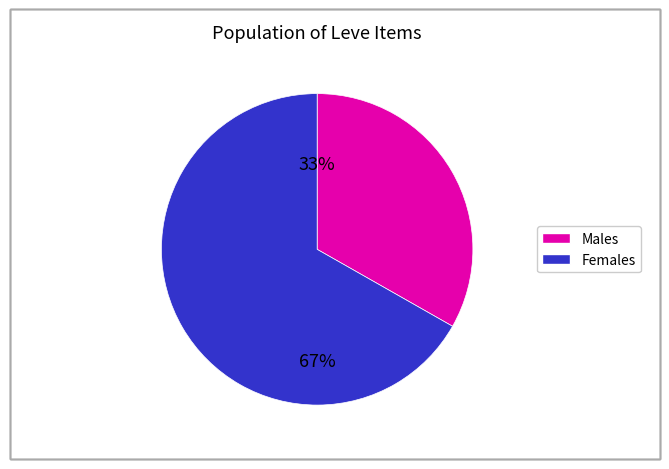

To the nearest percent, what is the difference between the largest and smallest slice percentages?

34%